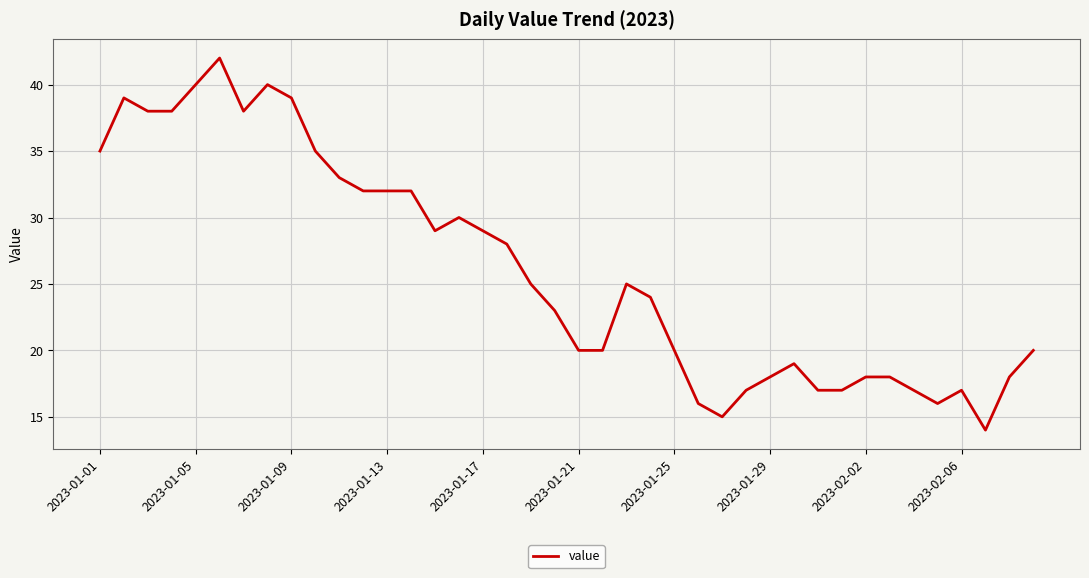

What is the smallest value displayed?

14